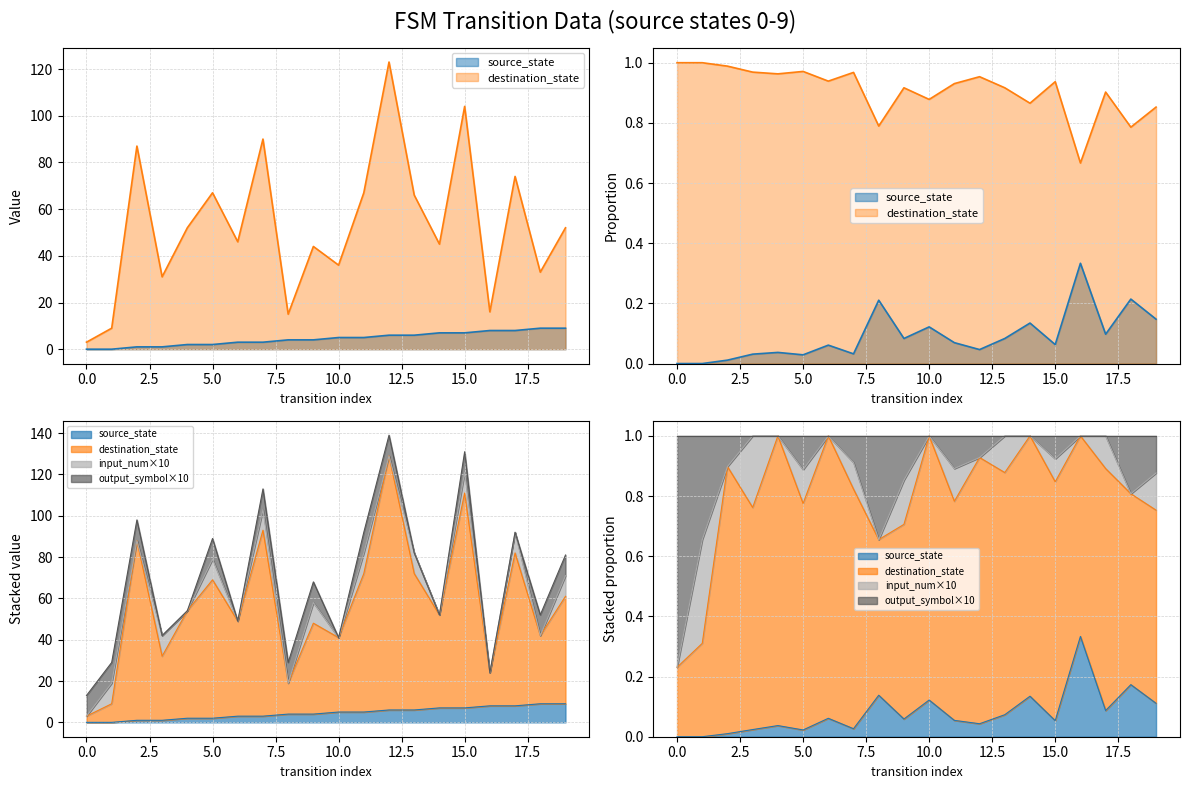

True or false: source_state and destination_state intersect in this chart.

False